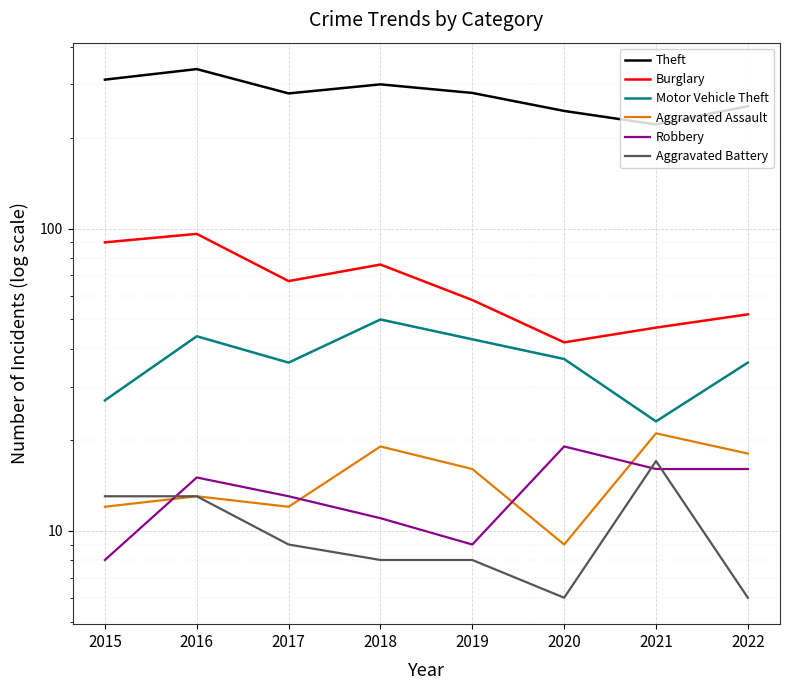

What is the average value of the Theft series?

279